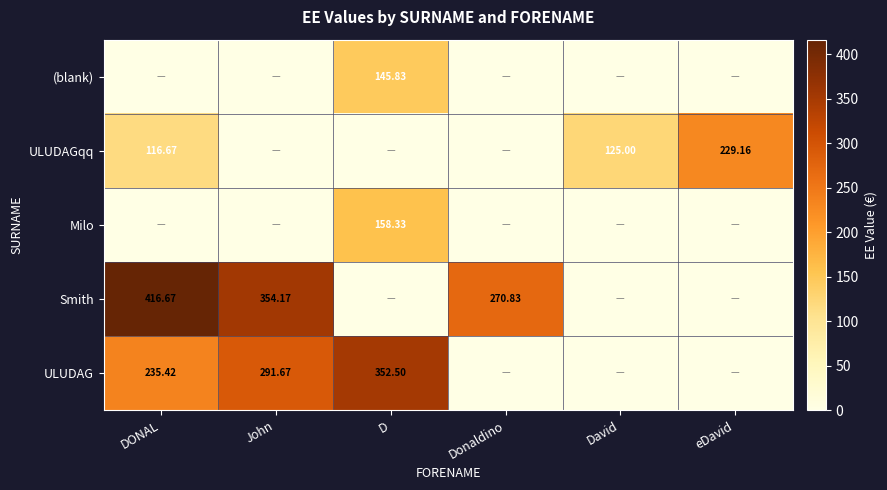

At which category is the sum across all series the highest?

DONAL